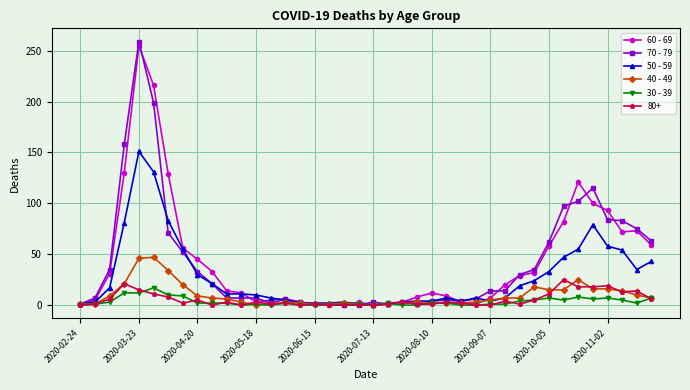

True or false: 30 - 39 has more than 0 interior local peaks.

True